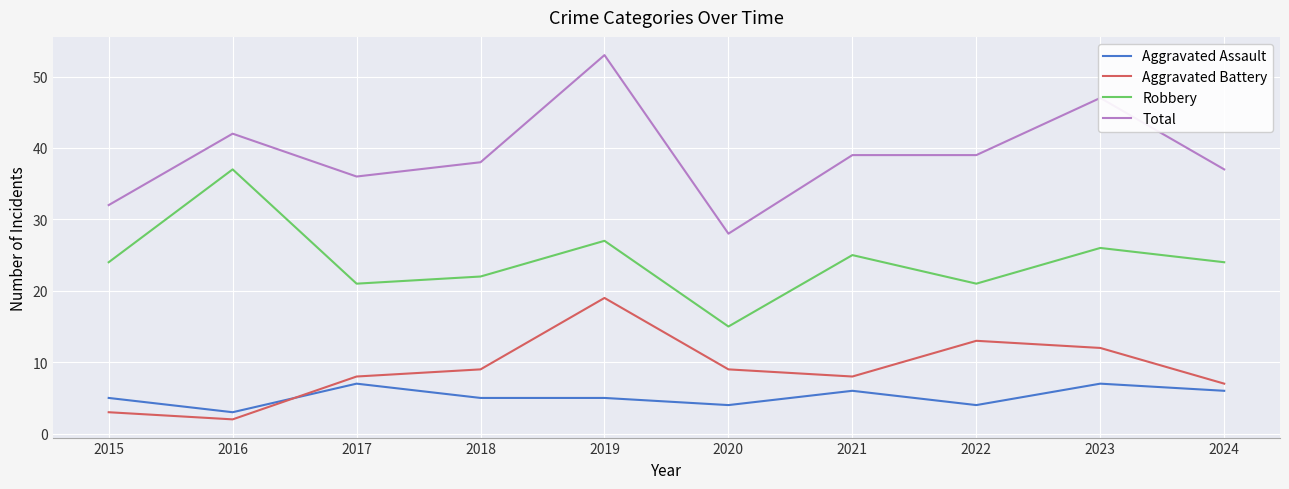

In Aggravated Battery, how many points are lower than both neighbors (excluding endpoints)?

2